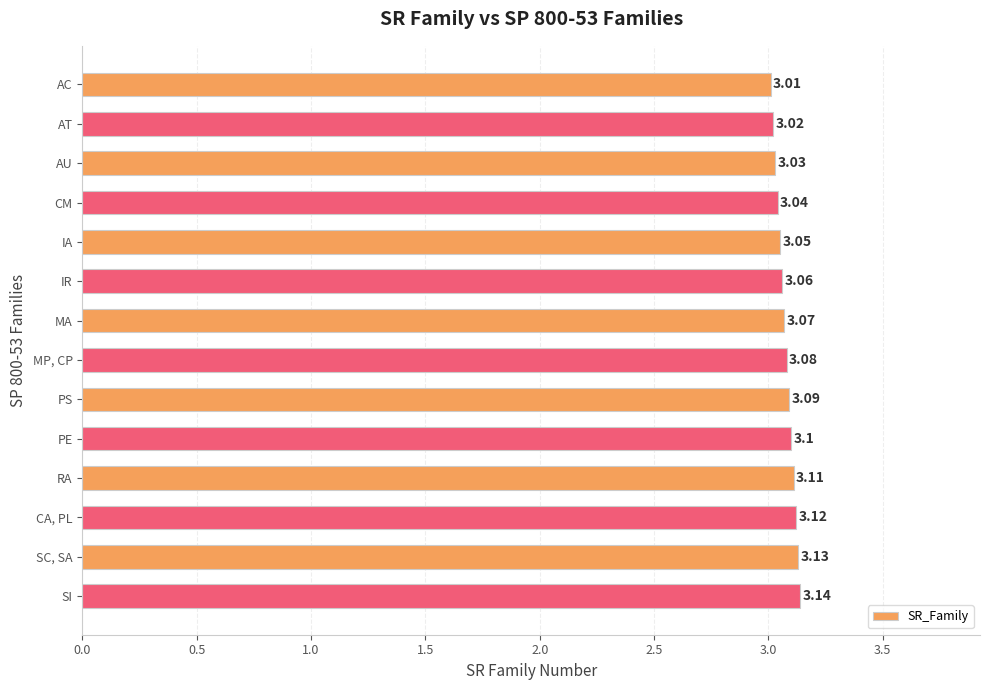

What is the average value?

3.1